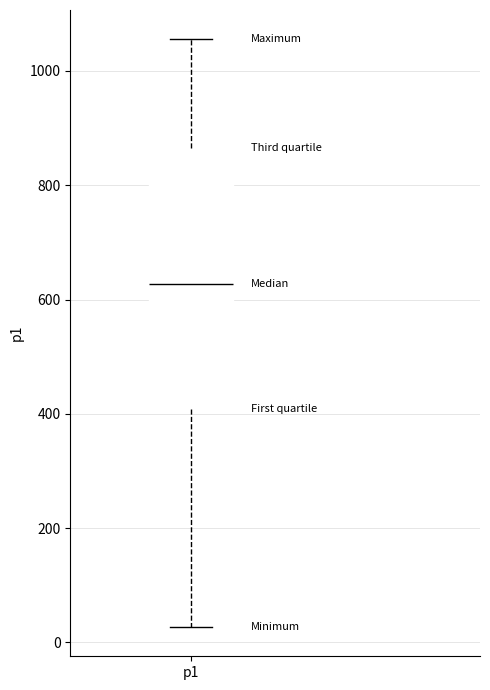

Transcribe this box plot: give where the median line is, the range the box spans, and where the two whiskers end, as read against the y-axis. The values are not printed on the chart, so give them approximately, as read against the axis.

median 620, box 400 to 860, whiskers 20 to 1060